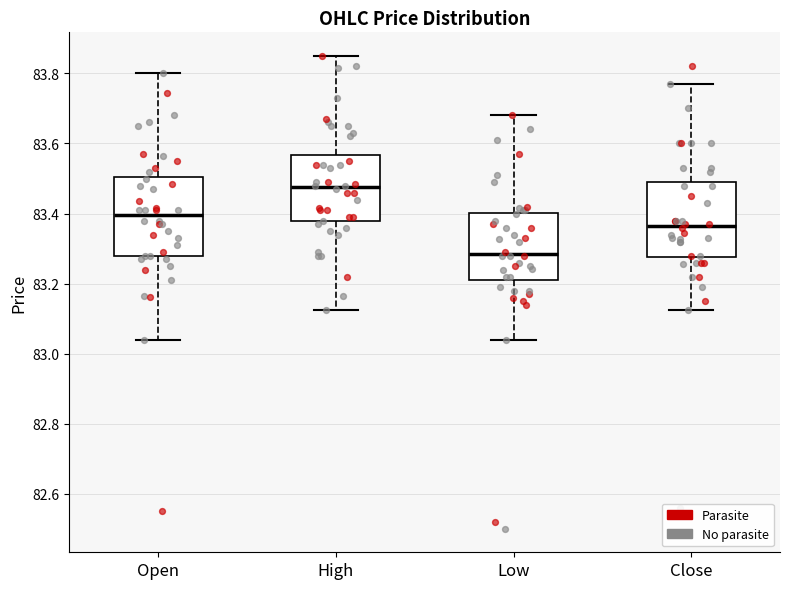

Which box's median line is the lowest?

Low